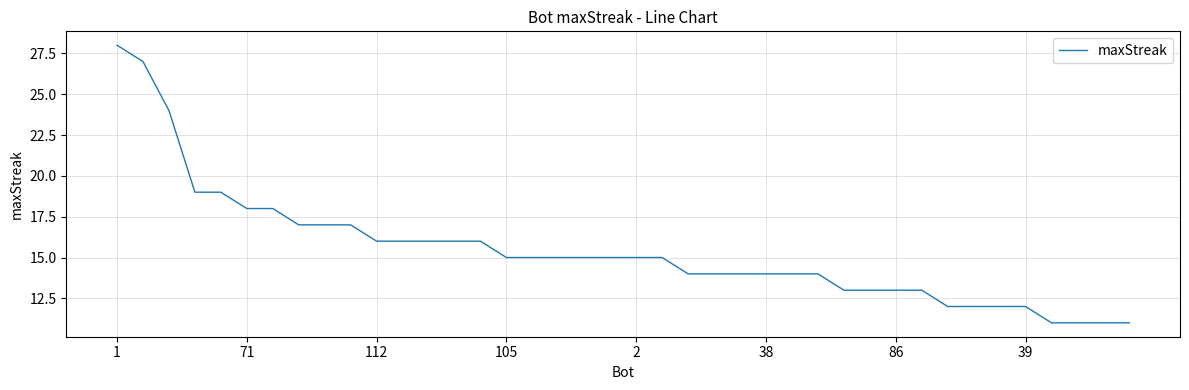

What is the greatest value displayed?

28